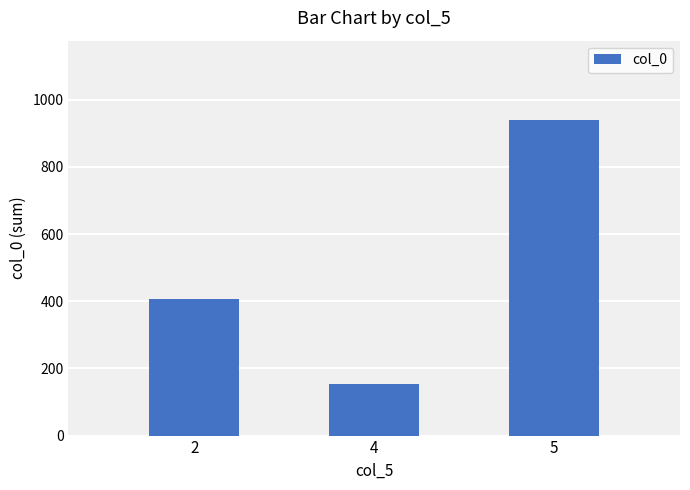

Reading left to right, what are all the values shown in this chart?

2=405.9	4=152.7	5=940.9